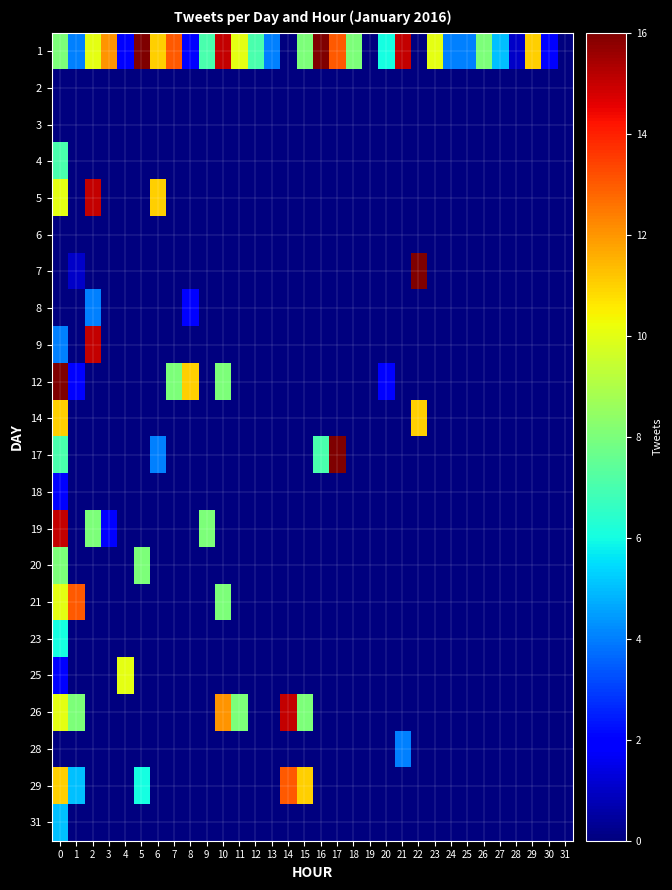

At 8, list the series in order from smallest to largest.

2, 3, 4, 5, 6, 7, 9, 14, 17, 18, 19, 20, 21, 23, 25, 26, 28, 29, 31, 1, 8, 12